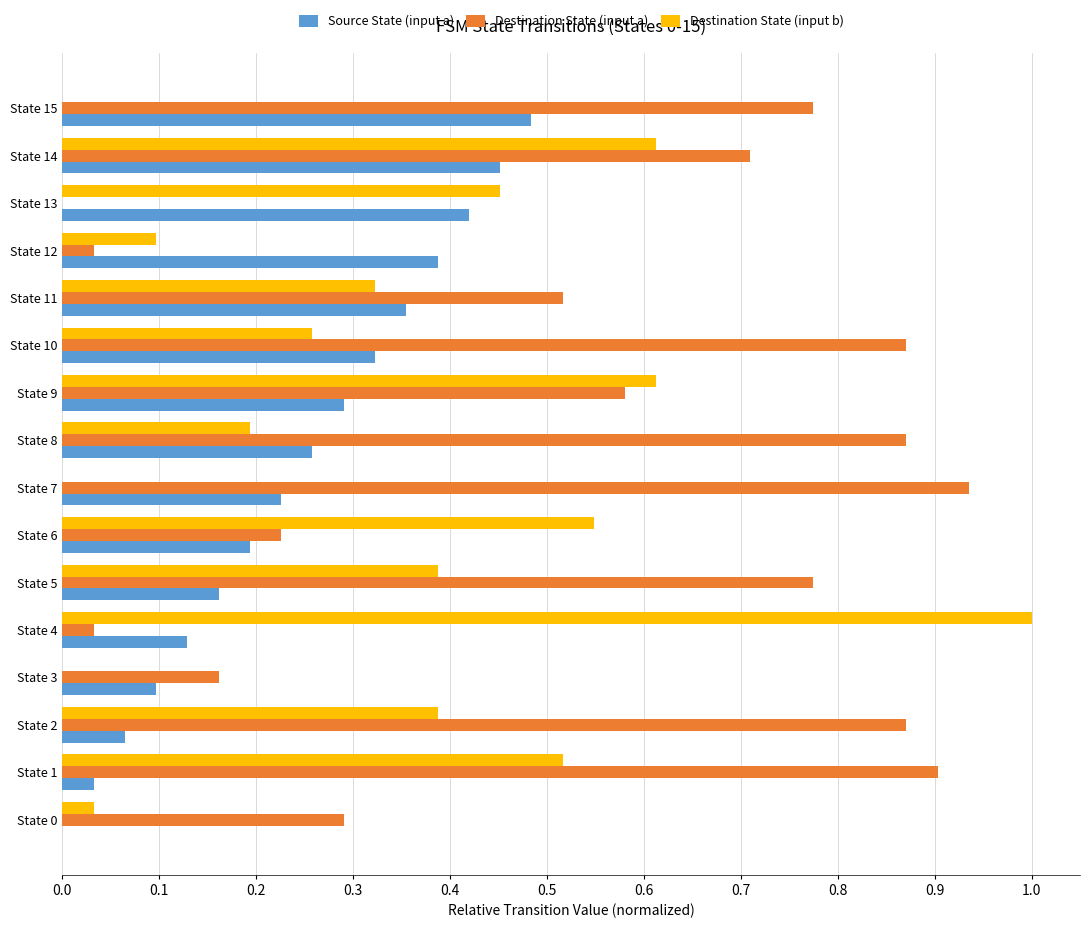

Which series has the largest range (max minus min)?

Destination State (input b)